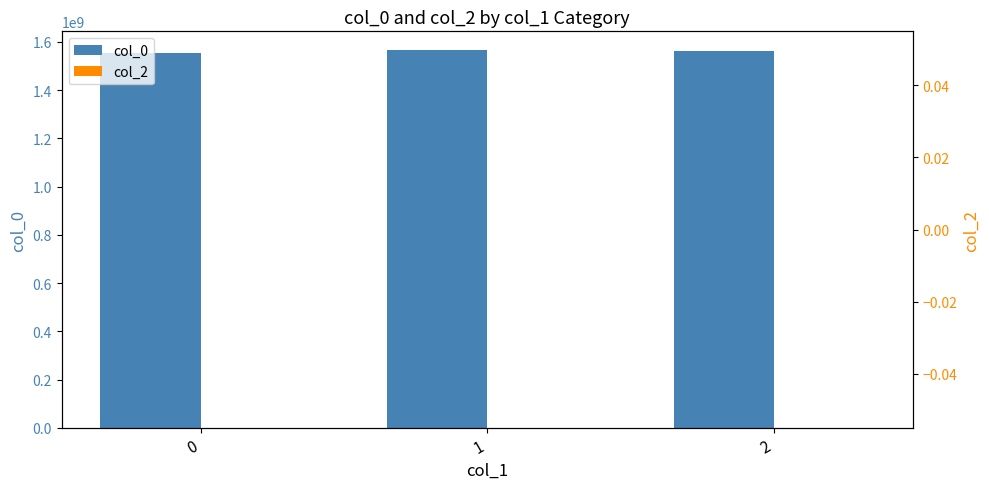

What is the lowest value of the col_0 series?

1552747075